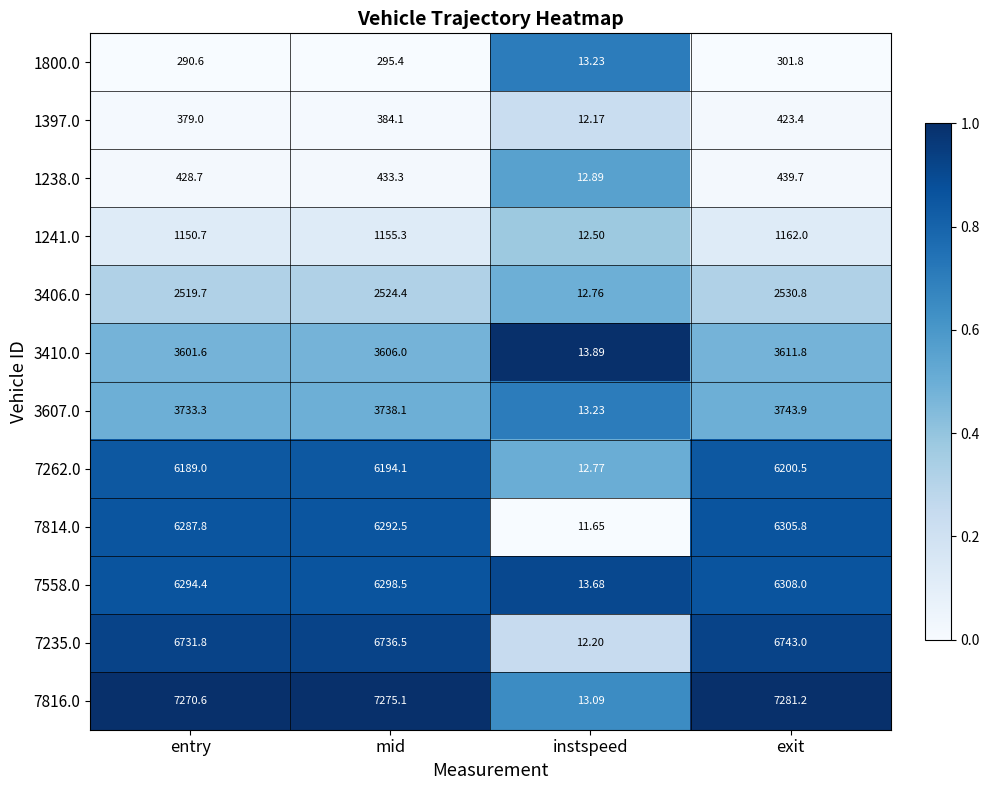

List the labels in order of 1241.0 value, largest first.

exit, mid, entry, instspeed